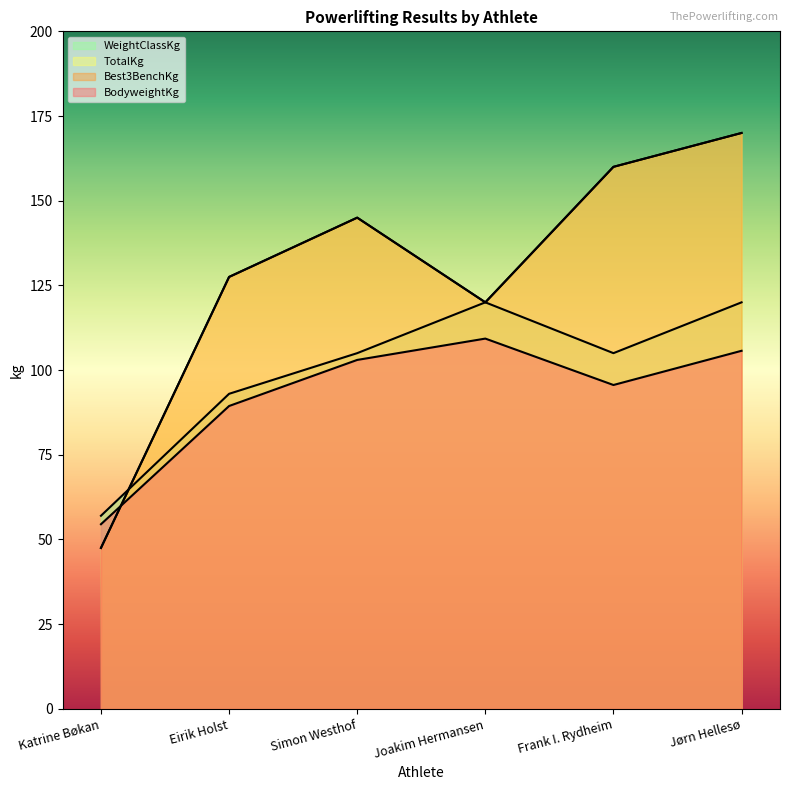

Which series has the largest total across all categories?

Best3BenchKg